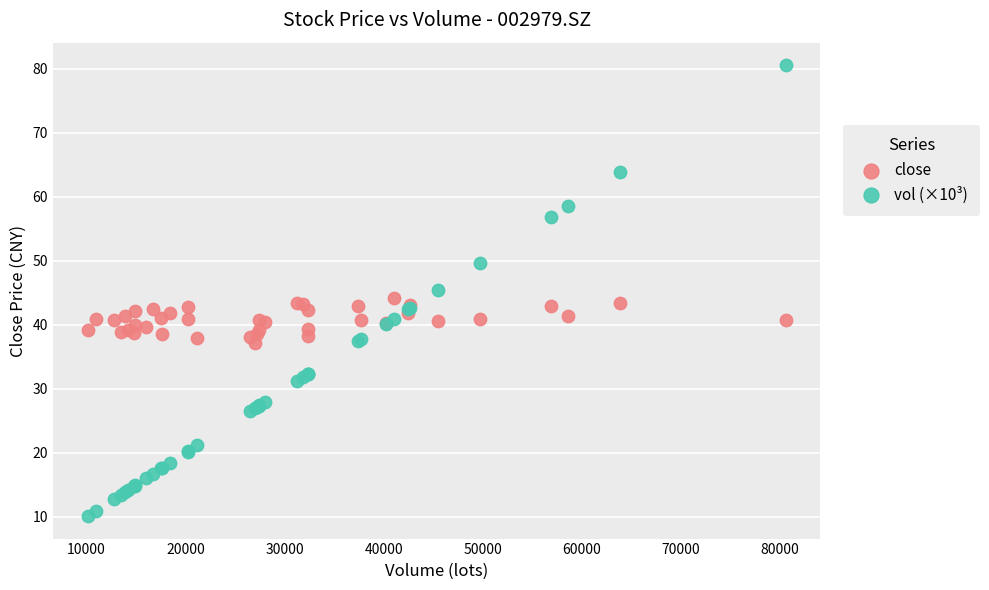

Which series has the largest Y range (max minus min)?

vol (×10³)